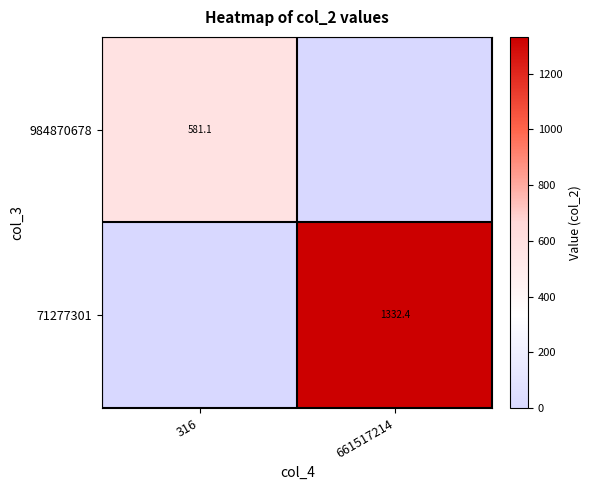

At which category is the sum across all series the highest?

661517214